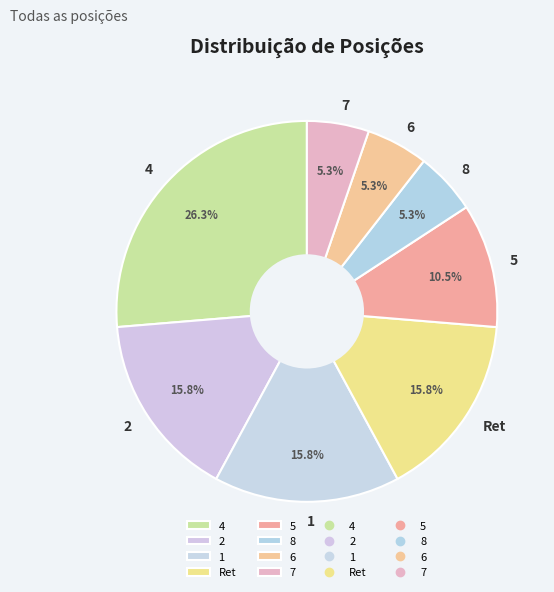

Which slice is the largest?

4